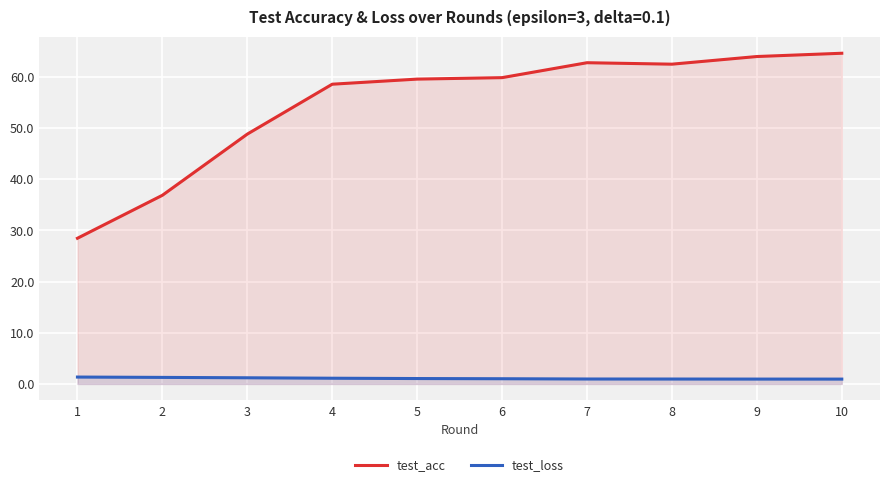

Does the chart display data point markers on the line(s)?

No